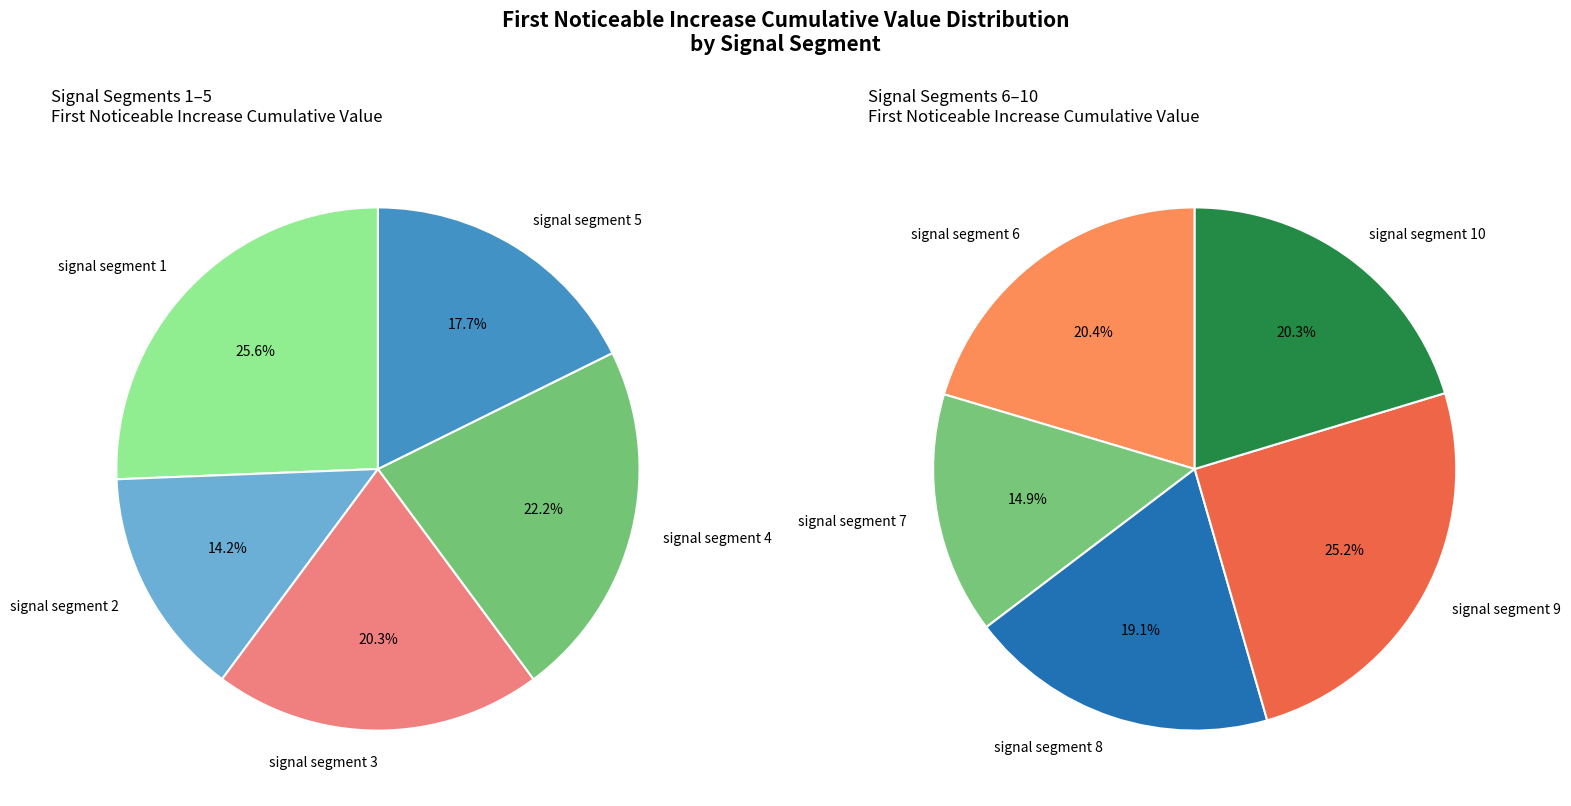

Is there a majority slice in this chart?

No